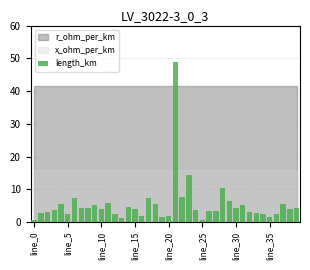

What is the difference between the maximum and minimum values?

48.3